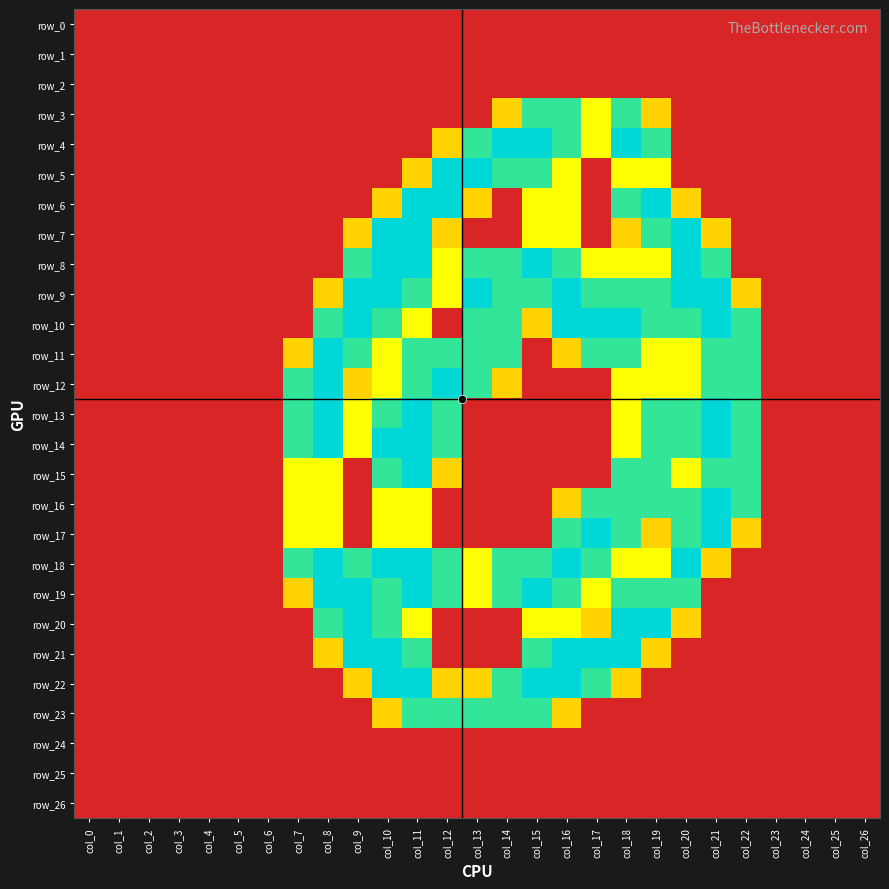

Reading left to right, what are all the values shown in this chart?

row_0: col_0=0.0	col_1=0.0	col_2=0.0	col_3=0.0	col_4=0.0	col_5=0.0	col_6=0.0	col_7=0.0	col_8=0.0	col_9=0.0	col_10=0.0	col_11=0.0	col_12=0.0	col_13=0.0	col_14=0.0	col_15=0.0	col_16=0.0	col_17=0.0	col_18=0.0	col_19=0.0	col_20=0.0	col_21=0.0	col_22=0.0	col_23=0.0	col_24=0.0	col_25=0.0	col_26=0.0
row_1: col_0=0.0	col_1=0.0	col_2=0.0	col_3=0.0	col_4=0.0	col_5=0.0	col_6=0.0	col_7=0.0	col_8=0.0	col_9=0.0	col_10=0.0	col_11=0.0	col_12=0.0	col_13=0.0	col_14=0.0	col_15=0.0	col_16=0.0	col_17=0.0	col_18=0.0	col_19=0.0	col_20=0.0	col_21=0.0	col_22=0.0	col_23=0.0	col_24=0.0	col_25=0.0	col_26=0.0
row_2: col_0=0.0	col_1=0.0	col_2=0.0	col_3=0.0	col_4=0.0	col_5=0.0	col_6=0.0	col_7=0.0	col_8=0.0	col_9=0.0	col_10=0.0	col_11=0.0	col_12=0.0	col_13=0.0	col_14=0.0	col_15=0.0	col_16=0.0	col_17=0.0	col_18=0.0	col_19=0.0	col_20=0.0	col_21=0.0	col_22=0.0	col_23=0.0	col_24=0.0	col_25=0.0	col_26=0.0
row_3: col_0=0.0	col_1=0.0	col_2=0.0	col_3=0.0	col_4=0.0	col_5=0.0	col_6=0.0	col_7=0.0	col_8=0.0	col_9=0.0	col_10=0.0	col_11=0.0	col_12=0.0	col_13=0.0	col_14=0.8	col_15=1.5	col_16=1.5	col_17=1.0	col_18=1.5	col_19=0.8	col_20=0.0	col_21=0.0	col_22=0.0	col_23=0.0	col_24=0.0	col_25=0.0	col_26=0.0
row_4: col_0=0.0	col_1=0.0	col_2=0.0	col_3=0.0	col_4=0.0	col_5=0.0	col_6=0.0	col_7=0.0	col_8=0.0	col_9=0.0	col_10=0.0	col_11=0.0	col_12=0.8	col_13=1.5	col_14=2.0	col_15=2.0	col_16=1.5	col_17=1.0	col_18=2.0	col_19=1.5	col_20=0.0	col_21=0.0	col_22=0.0	col_23=0.0	col_24=0.0	col_25=0.0	col_26=0.0
row_5: col_0=0.0	col_1=0.0	col_2=0.0	col_3=0.0	col_4=0.0	col_5=0.0	col_6=0.0	col_7=0.0	col_8=0.0	col_9=0.0	col_10=0.0	col_11=0.8	col_12=2.0	col_13=2.0	col_14=1.5	col_15=1.5	col_16=1.0	col_17=0.0	col_18=1.0	col_19=1.0	col_20=0.0	col_21=0.0	col_22=0.0	col_23=0.0	col_24=0.0	col_25=0.0	col_26=0.0
row_6: col_0=0.0	col_1=0.0	col_2=0.0	col_3=0.0	col_4=0.0	col_5=0.0	col_6=0.0	col_7=0.0	col_8=0.0	col_9=0.0	col_10=0.8	col_11=2.0	col_12=2.0	col_13=0.8	col_14=0.0	col_15=1.0	col_16=1.0	col_17=0.0	col_18=1.5	col_19=2.0	col_20=0.8	col_21=0.0	col_22=0.0	col_23=0.0	col_24=0.0	col_25=0.0	col_26=0.0
row_7: col_0=0.0	col_1=0.0	col_2=0.0	col_3=0.0	col_4=0.0	col_5=0.0	col_6=0.0	col_7=0.0	col_8=0.0	col_9=0.8	col_10=2.0	col_11=2.0	col_12=0.8	col_13=0.0	col_14=0.0	col_15=1.0	col_16=1.0	col_17=0.0	col_18=0.8	col_19=1.5	col_20=2.0	col_21=0.8	col_22=0.0	col_23=0.0	col_24=0.0	col_25=0.0	col_26=0.0
row_8: col_0=0.0	col_1=0.0	col_2=0.0	col_3=0.0	col_4=0.0	col_5=0.0	col_6=0.0	col_7=0.0	col_8=0.0	col_9=1.5	col_10=2.0	col_11=2.0	col_12=1.0	col_13=1.5	col_14=1.5	col_15=2.0	col_16=1.5	col_17=1.0	col_18=1.0	col_19=1.0	col_20=2.0	col_21=1.5	col_22=0.0	col_23=0.0	col_24=0.0	col_25=0.0	col_26=0.0
row_9: col_0=0.0	col_1=0.0	col_2=0.0	col_3=0.0	col_4=0.0	col_5=0.0	col_6=0.0	col_7=0.0	col_8=0.8	col_9=2.0	col_10=2.0	col_11=1.5	col_12=1.0	col_13=2.0	col_14=1.5	col_15=1.5	col_16=2.0	col_17=1.5	col_18=1.5	col_19=1.5	col_20=2.0	col_21=2.0	col_22=0.8	col_23=0.0	col_24=0.0	col_25=0.0	col_26=0.0
row_10: col_0=0.0	col_1=0.0	col_2=0.0	col_3=0.0	col_4=0.0	col_5=0.0	col_6=0.0	col_7=0.0	col_8=1.5	col_9=2.0	col_10=1.5	col_11=1.0	col_12=0.0	col_13=1.5	col_14=1.5	col_15=0.8	col_16=2.0	col_17=2.0	col_18=2.0	col_19=1.5	col_20=1.5	col_21=2.0	col_22=1.5	col_23=0.0	col_24=0.0	col_25=0.0	col_26=0.0
row_11: col_0=0.0	col_1=0.0	col_2=0.0	col_3=0.0	col_4=0.0	col_5=0.0	col_6=0.0	col_7=0.8	col_8=2.0	col_9=1.5	col_10=1.0	col_11=1.5	col_12=1.5	col_13=1.5	col_14=1.5	col_15=0.0	col_16=0.8	col_17=1.5	col_18=1.5	col_19=1.0	col_20=1.0	col_21=1.5	col_22=1.5	col_23=0.0	col_24=0.0	col_25=0.0	col_26=0.0
row_12: col_0=0.0	col_1=0.0	col_2=0.0	col_3=0.0	col_4=0.0	col_5=0.0	col_6=0.0	col_7=1.5	col_8=2.0	col_9=0.8	col_10=1.0	col_11=1.5	col_12=2.0	col_13=1.5	col_14=0.8	col_15=0.0	col_16=0.0	col_17=0.0	col_18=1.0	col_19=1.0	col_20=1.0	col_21=1.5	col_22=1.5	col_23=0.0	col_24=0.0	col_25=0.0	col_26=0.0
row_13: col_0=0.0	col_1=0.0	col_2=0.0	col_3=0.0	col_4=0.0	col_5=0.0	col_6=0.0	col_7=1.5	col_8=2.0	col_9=1.0	col_10=1.5	col_11=2.0	col_12=1.5	col_13=0.0	col_14=0.0	col_15=0.0	col_16=0.0	col_17=0.0	col_18=1.0	col_19=1.5	col_20=1.5	col_21=2.0	col_22=1.5	col_23=0.0	col_24=0.0	col_25=0.0	col_26=0.0
row_14: col_0=0.0	col_1=0.0	col_2=0.0	col_3=0.0	col_4=0.0	col_5=0.0	col_6=0.0	col_7=1.5	col_8=2.0	col_9=1.0	col_10=2.0	col_11=2.0	col_12=1.5	col_13=0.0	col_14=0.0	col_15=0.0	col_16=0.0	col_17=0.0	col_18=1.0	col_19=1.5	col_20=1.5	col_21=2.0	col_22=1.5	col_23=0.0	col_24=0.0	col_25=0.0	col_26=0.0
row_15: col_0=0.0	col_1=0.0	col_2=0.0	col_3=0.0	col_4=0.0	col_5=0.0	col_6=0.0	col_7=1.0	col_8=1.0	col_9=0.0	col_10=1.5	col_11=2.0	col_12=0.8	col_13=0.0	col_14=0.0	col_15=0.0	col_16=0.0	col_17=0.0	col_18=1.5	col_19=1.5	col_20=1.0	col_21=1.5	col_22=1.5	col_23=0.0	col_24=0.0	col_25=0.0	col_26=0.0
row_16: col_0=0.0	col_1=0.0	col_2=0.0	col_3=0.0	col_4=0.0	col_5=0.0	col_6=0.0	col_7=1.0	col_8=1.0	col_9=0.0	col_10=1.0	col_11=1.0	col_12=0.0	col_13=0.0	col_14=0.0	col_15=0.0	col_16=0.8	col_17=1.5	col_18=1.5	col_19=1.5	col_20=1.5	col_21=2.0	col_22=1.5	col_23=0.0	col_24=0.0	col_25=0.0	col_26=0.0
row_17: col_0=0.0	col_1=0.0	col_2=0.0	col_3=0.0	col_4=0.0	col_5=0.0	col_6=0.0	col_7=1.0	col_8=1.0	col_9=0.0	col_10=1.0	col_11=1.0	col_12=0.0	col_13=0.0	col_14=0.0	col_15=0.0	col_16=1.5	col_17=2.0	col_18=1.5	col_19=0.8	col_20=1.5	col_21=2.0	col_22=0.8	col_23=0.0	col_24=0.0	col_25=0.0	col_26=0.0
row_18: col_0=0.0	col_1=0.0	col_2=0.0	col_3=0.0	col_4=0.0	col_5=0.0	col_6=0.0	col_7=1.5	col_8=2.0	col_9=1.5	col_10=2.0	col_11=2.0	col_12=1.5	col_13=1.0	col_14=1.5	col_15=1.5	col_16=2.0	col_17=1.5	col_18=1.0	col_19=1.0	col_20=2.0	col_21=0.8	col_22=0.0	col_23=0.0	col_24=0.0	col_25=0.0	col_26=0.0
row_19: col_0=0.0	col_1=0.0	col_2=0.0	col_3=0.0	col_4=0.0	col_5=0.0	col_6=0.0	col_7=0.8	col_8=2.0	col_9=2.0	col_10=1.5	col_11=2.0	col_12=1.5	col_13=1.0	col_14=1.5	col_15=2.0	col_16=1.5	col_17=1.0	col_18=1.5	col_19=1.5	col_20=1.5	col_21=0.0	col_22=0.0	col_23=0.0	col_24=0.0	col_25=0.0	col_26=0.0
row_20: col_0=0.0	col_1=0.0	col_2=0.0	col_3=0.0	col_4=0.0	col_5=0.0	col_6=0.0	col_7=0.0	col_8=1.5	col_9=2.0	col_10=1.5	col_11=1.0	col_12=0.0	col_13=0.0	col_14=0.0	col_15=1.0	col_16=1.0	col_17=0.8	col_18=2.0	col_19=2.0	col_20=0.8	col_21=0.0	col_22=0.0	col_23=0.0	col_24=0.0	col_25=0.0	col_26=0.0
row_21: col_0=0.0	col_1=0.0	col_2=0.0	col_3=0.0	col_4=0.0	col_5=0.0	col_6=0.0	col_7=0.0	col_8=0.8	col_9=2.0	col_10=2.0	col_11=1.5	col_12=0.0	col_13=0.0	col_14=0.0	col_15=1.5	col_16=2.0	col_17=2.0	col_18=2.0	col_19=0.8	col_20=0.0	col_21=0.0	col_22=0.0	col_23=0.0	col_24=0.0	col_25=0.0	col_26=0.0
row_22: col_0=0.0	col_1=0.0	col_2=0.0	col_3=0.0	col_4=0.0	col_5=0.0	col_6=0.0	col_7=0.0	col_8=0.0	col_9=0.8	col_10=2.0	col_11=2.0	col_12=0.8	col_13=0.8	col_14=1.5	col_15=2.0	col_16=2.0	col_17=1.5	col_18=0.8	col_19=0.0	col_20=0.0	col_21=0.0	col_22=0.0	col_23=0.0	col_24=0.0	col_25=0.0	col_26=0.0
row_23: col_0=0.0	col_1=0.0	col_2=0.0	col_3=0.0	col_4=0.0	col_5=0.0	col_6=0.0	col_7=0.0	col_8=0.0	col_9=0.0	col_10=0.8	col_11=1.5	col_12=1.5	col_13=1.5	col_14=1.5	col_15=1.5	col_16=0.8	col_17=0.0	col_18=0.0	col_19=0.0	col_20=0.0	col_21=0.0	col_22=0.0	col_23=0.0	col_24=0.0	col_25=0.0	col_26=0.0
row_24: col_0=0.0	col_1=0.0	col_2=0.0	col_3=0.0	col_4=0.0	col_5=0.0	col_6=0.0	col_7=0.0	col_8=0.0	col_9=0.0	col_10=0.0	col_11=0.0	col_12=0.0	col_13=0.0	col_14=0.0	col_15=0.0	col_16=0.0	col_17=0.0	col_18=0.0	col_19=0.0	col_20=0.0	col_21=0.0	col_22=0.0	col_23=0.0	col_24=0.0	col_25=0.0	col_26=0.0
row_25: col_0=0.0	col_1=0.0	col_2=0.0	col_3=0.0	col_4=0.0	col_5=0.0	col_6=0.0	col_7=0.0	col_8=0.0	col_9=0.0	col_10=0.0	col_11=0.0	col_12=0.0	col_13=0.0	col_14=0.0	col_15=0.0	col_16=0.0	col_17=0.0	col_18=0.0	col_19=0.0	col_20=0.0	col_21=0.0	col_22=0.0	col_23=0.0	col_24=0.0	col_25=0.0	col_26=0.0
row_26: col_0=0.0	col_1=0.0	col_2=0.0	col_3=0.0	col_4=0.0	col_5=0.0	col_6=0.0	col_7=0.0	col_8=0.0	col_9=0.0	col_10=0.0	col_11=0.0	col_12=0.0	col_13=0.0	col_14=0.0	col_15=0.0	col_16=0.0	col_17=0.0	col_18=0.0	col_19=0.0	col_20=0.0	col_21=0.0	col_22=0.0	col_23=0.0	col_24=0.0	col_25=0.0	col_26=0.0